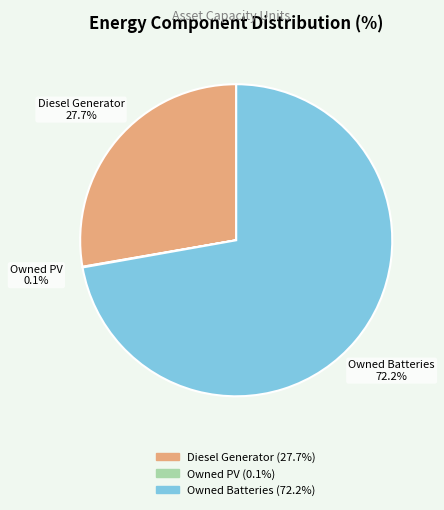

What is the majority slice?

Owned Batteries